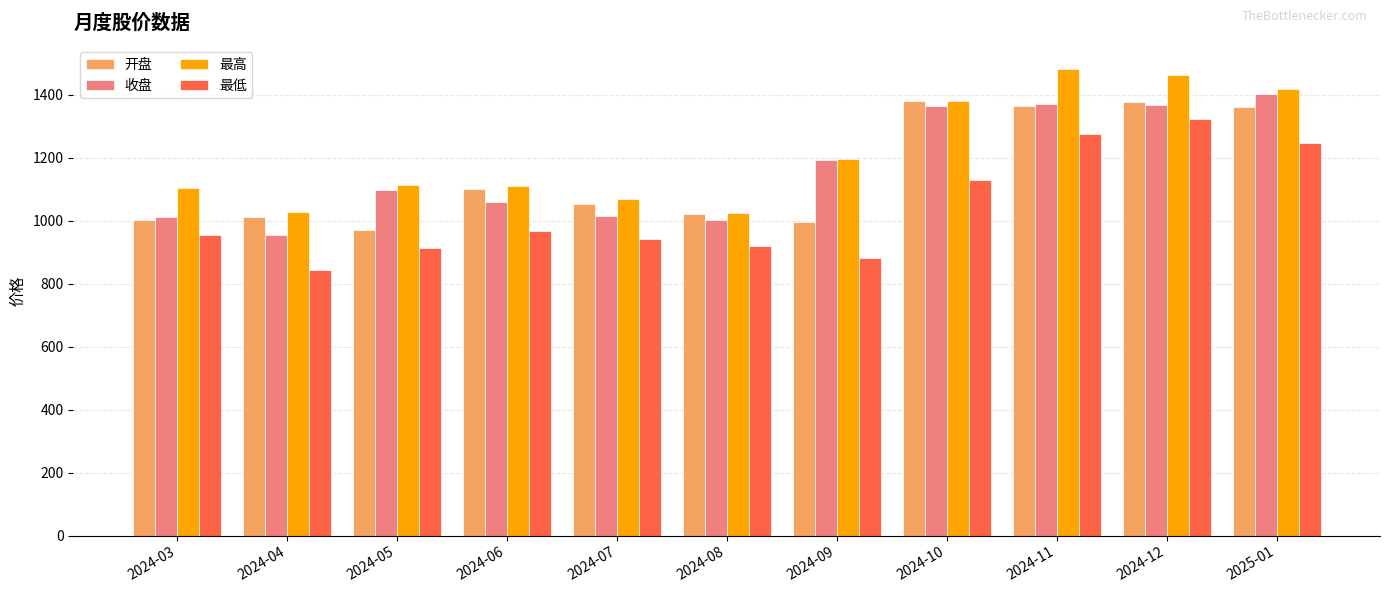

Is the value of 最低 at 2024-06 greater than the value of 收盘 at 2024-05?

No